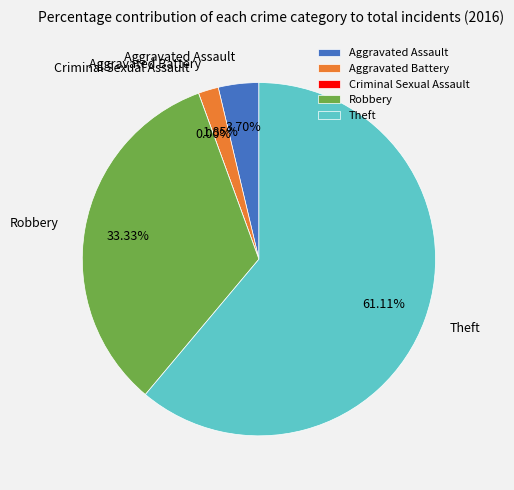

Rank the categories by value from highest to lowest.

Theft, Robbery, Aggravated Assault, Aggravated Battery, Criminal Sexual Assault